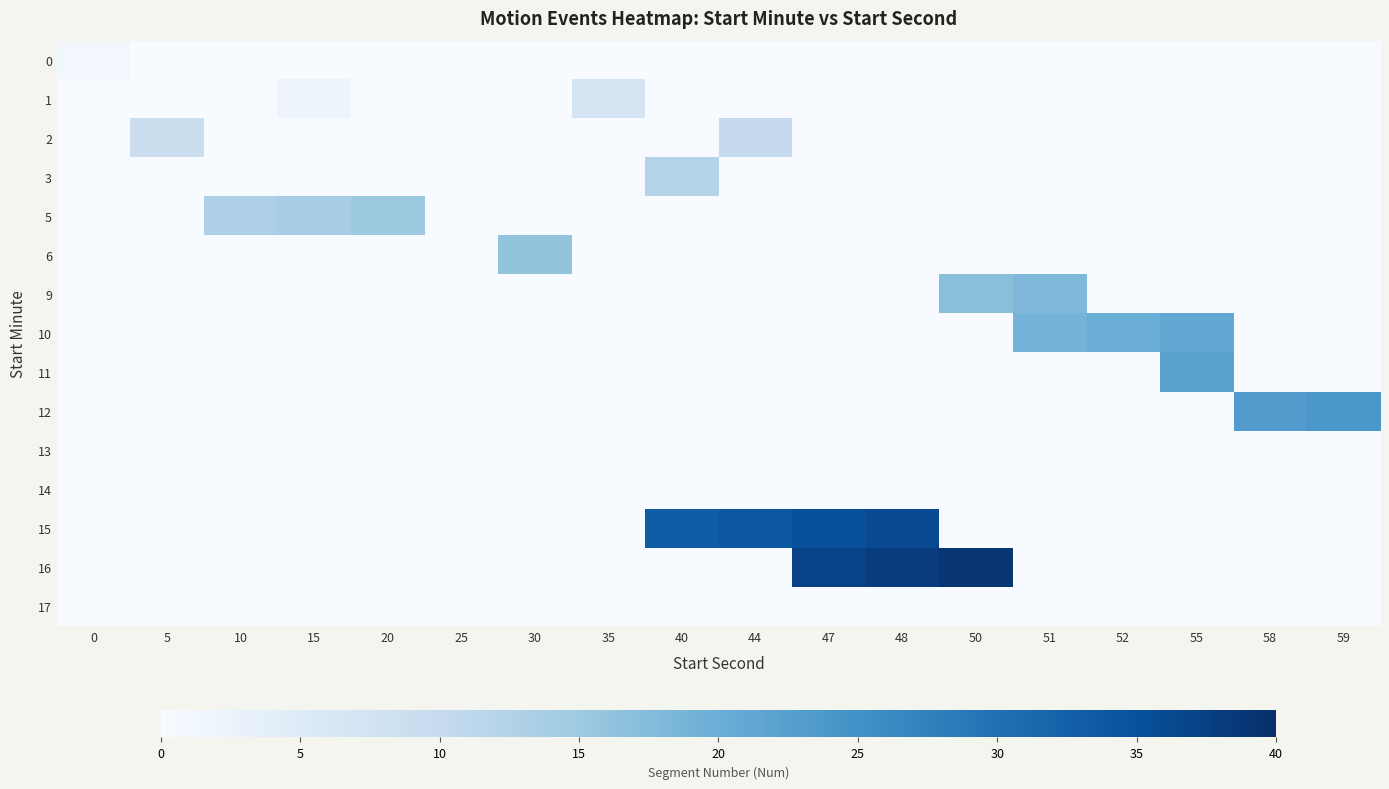

Which series has the largest total across all categories?

row_12